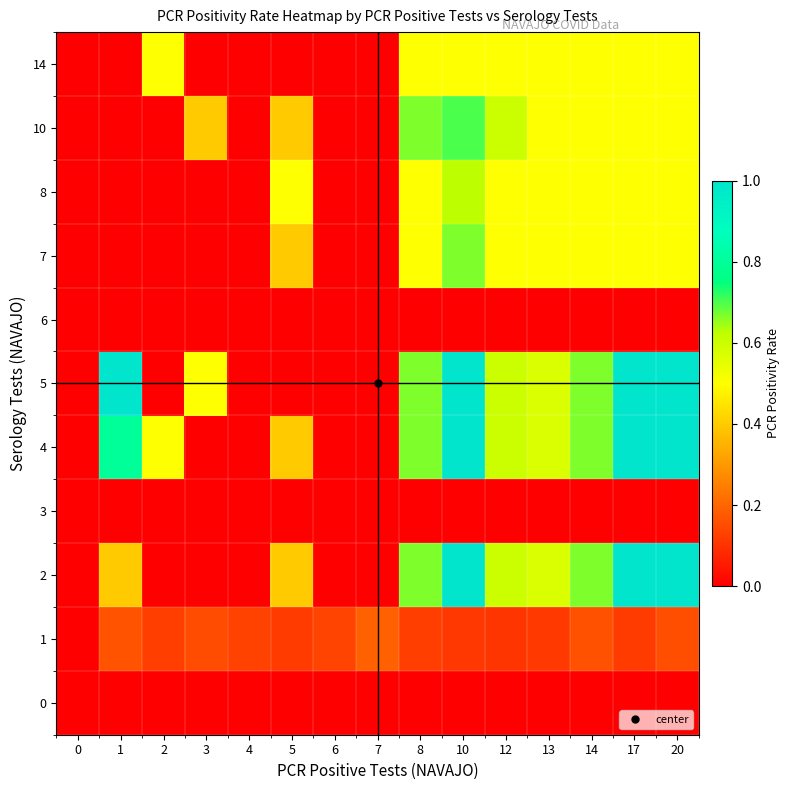

Reading left to right, what are all the values shown in this chart?

0: 0=0.0	1=0.0	2=0.0	3=0.0	4=0.0	5=0.0	6=0.0	7=0.0	8=0.0	10=0.0	12=0.0	13=0.0	14=0.0	17=0.0	20=0.0
1: 0=0.0	1=0.2	2=0.1	3=0.1	4=0.1	5=0.1	6=0.1	7=0.2	8=0.1	10=0.1	12=0.1	13=0.1	14=0.2	17=0.1	20=0.2
2: 0=0.0	1=0.4	2=0.0	3=0.0	4=0.0	5=0.4	6=0.0	7=0.0	8=0.7	10=1.0	12=0.6	13=0.6	14=0.7	17=1.0	20=1.0
3: 0=0.0	1=0.0	2=0.0	3=0.0	4=0.0	5=0.0	6=0.0	7=0.0	8=0.0	10=0.0	12=0.0	13=0.0	14=0.0	17=0.0	20=0.0
4: 0=0.0	1=0.8	2=0.5	3=0.0	4=0.0	5=0.4	6=0.0	7=0.0	8=0.7	10=1.0	12=0.6	13=0.6	14=0.7	17=1.0	20=1.0
5: 0=0.0	1=1.0	2=0.0	3=0.5	4=0.0	5=0.0	6=0.0	7=0.0	8=0.7	10=1.0	12=0.6	13=0.6	14=0.7	17=1.0	20=1.0
6: 0=0.0	1=0.0	2=0.0	3=0.0	4=0.0	5=0.0	6=0.0	7=0.0	8=0.0	10=0.0	12=0.0	13=0.0	14=0.0	17=0.0	20=0.0
7: 0=0.0	1=0.0	2=0.0	3=0.0	4=0.0	5=0.4	6=0.0	7=0.0	8=0.5	10=0.7	12=0.5	13=0.5	14=0.5	17=0.5	20=0.5
8: 0=0.0	1=0.0	2=0.0	3=0.0	4=0.0	5=0.5	6=0.0	7=0.0	8=0.5	10=0.6	12=0.5	13=0.5	14=0.5	17=0.5	20=0.5
10: 0=0.0	1=0.0	2=0.0	3=0.4	4=0.0	5=0.4	6=0.0	7=0.0	8=0.7	10=0.7	12=0.6	13=0.5	14=0.5	17=0.5	20=0.5
14: 0=0.0	1=0.0	2=0.5	3=0.0	4=0.0	5=0.0	6=0.0	7=0.0	8=0.5	10=0.5	12=0.5	13=0.5	14=0.5	17=0.5	20=0.5